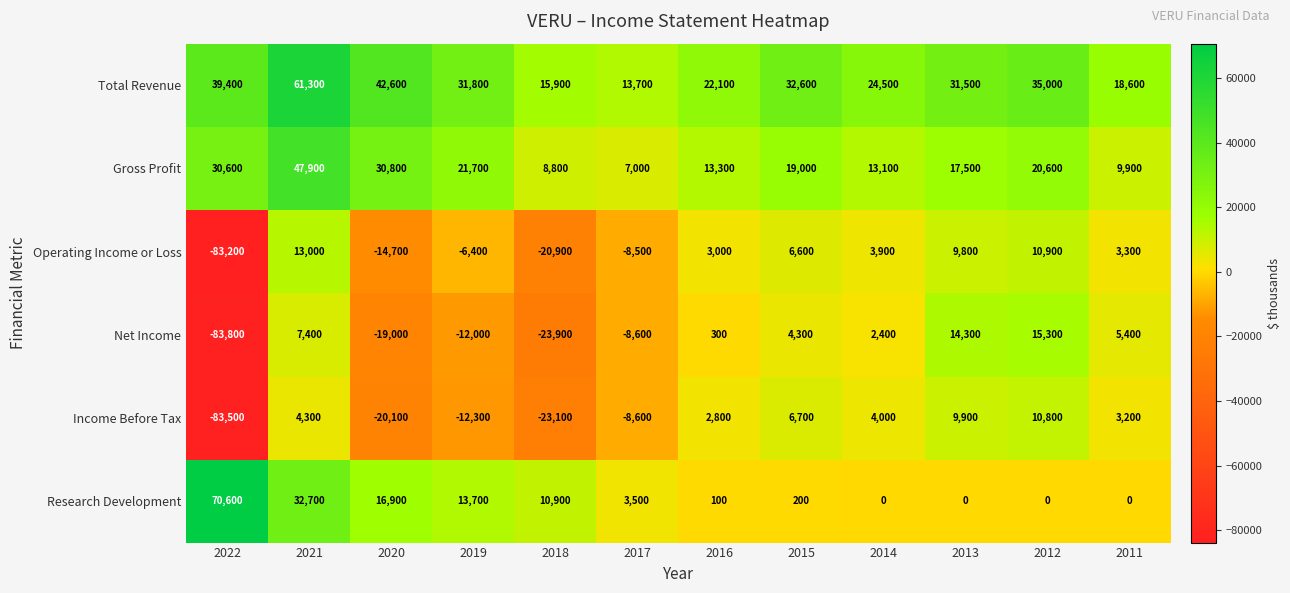

Is it true that Operating Income or Loss equals -14700 at 2020?

True